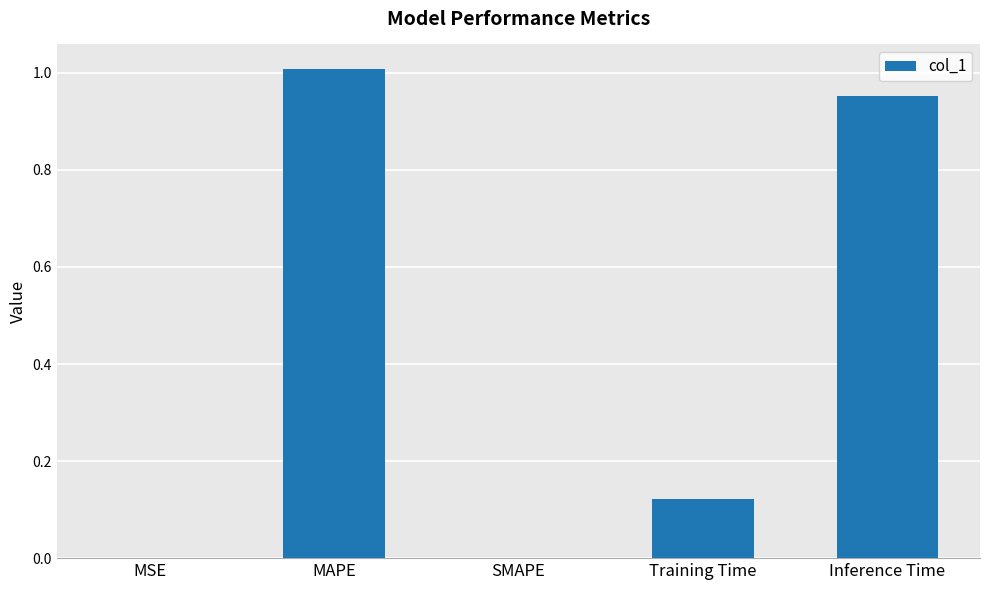

Between SMAPE and MAPE, which is larger?

MAPE